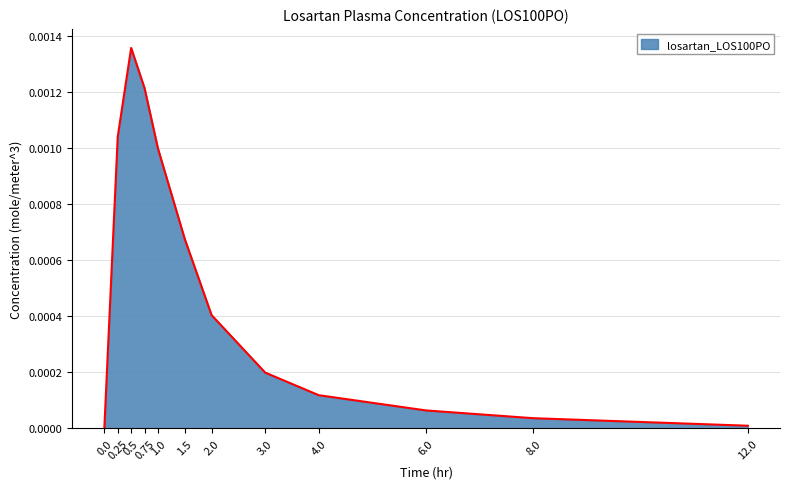

Between 4.0 and 0.75, which is larger?

0.75